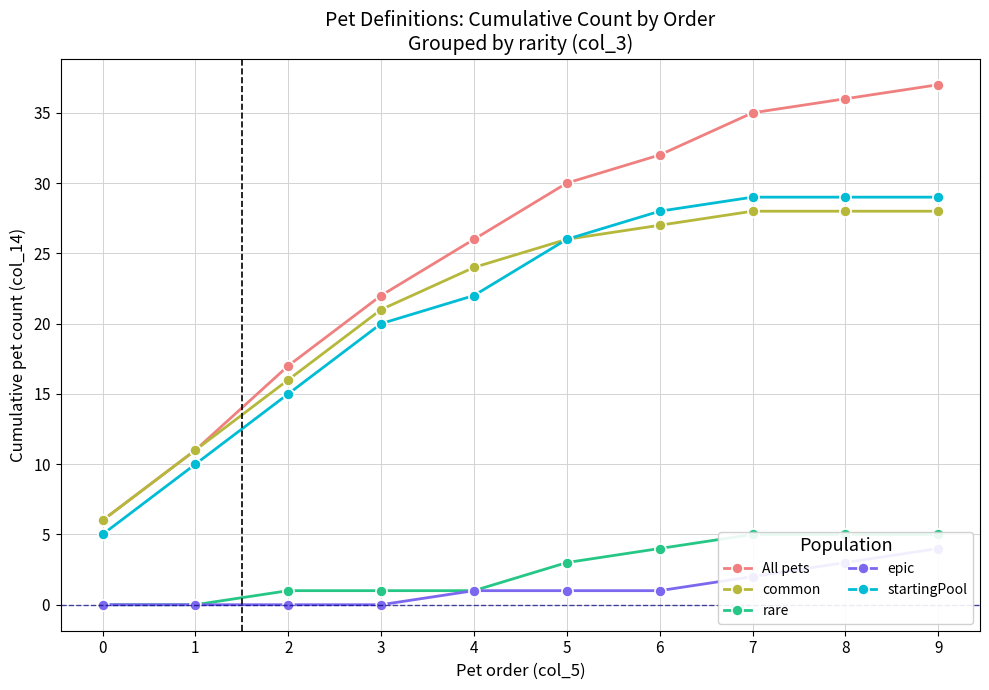

Does the chart display data point markers on the line(s)?

Yes